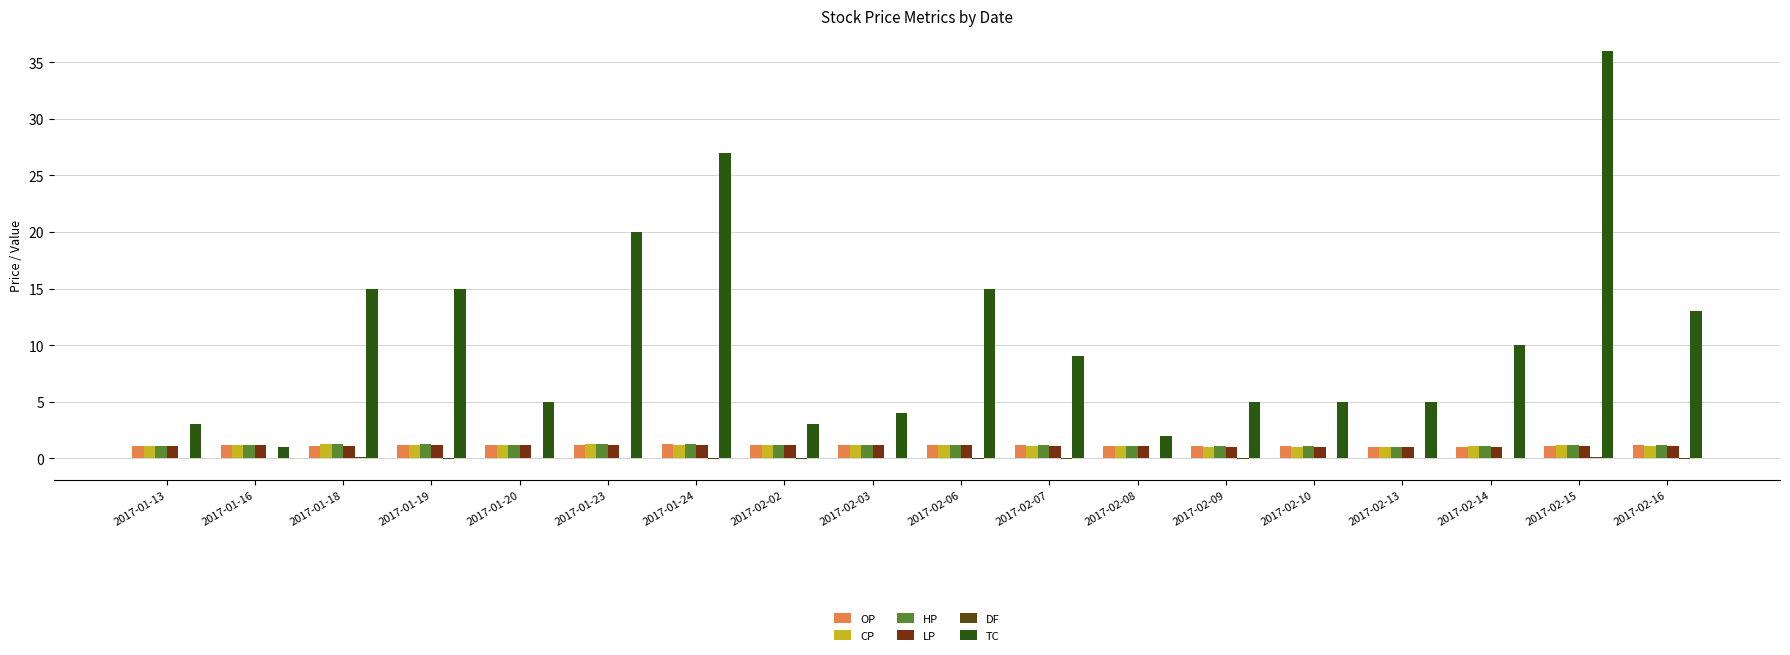

Which series changed the most between 2017-01-24 and 2017-02-07?

TC